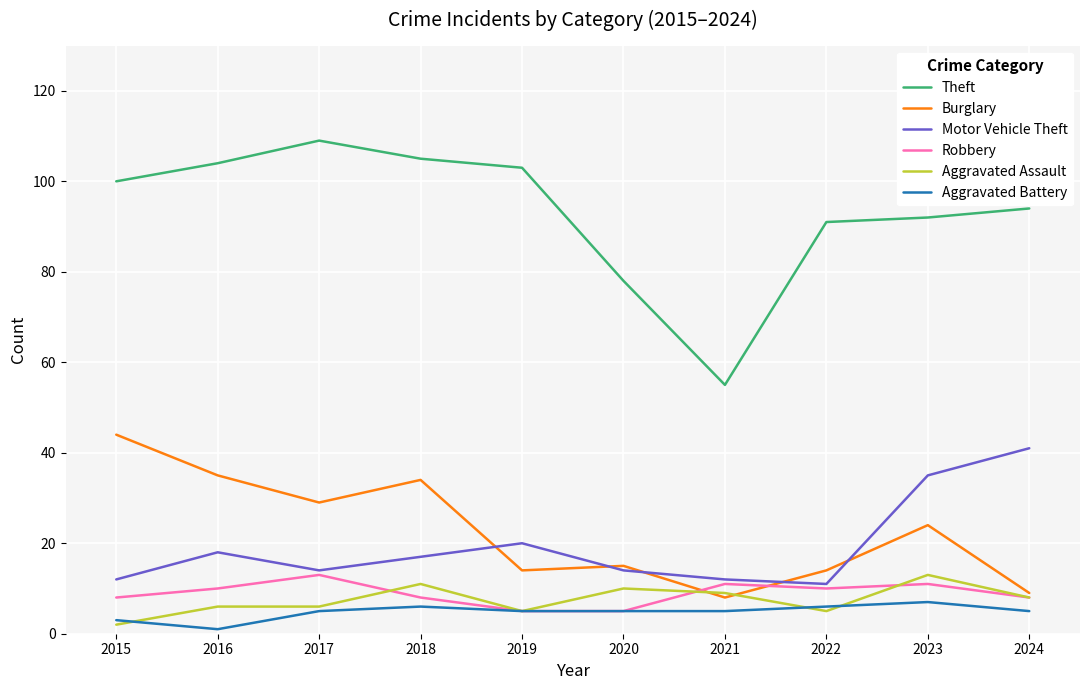

What are all the series names shown in the legend?

Theft, Burglary, Motor Vehicle Theft, Robbery, Aggravated Assault, Aggravated Battery